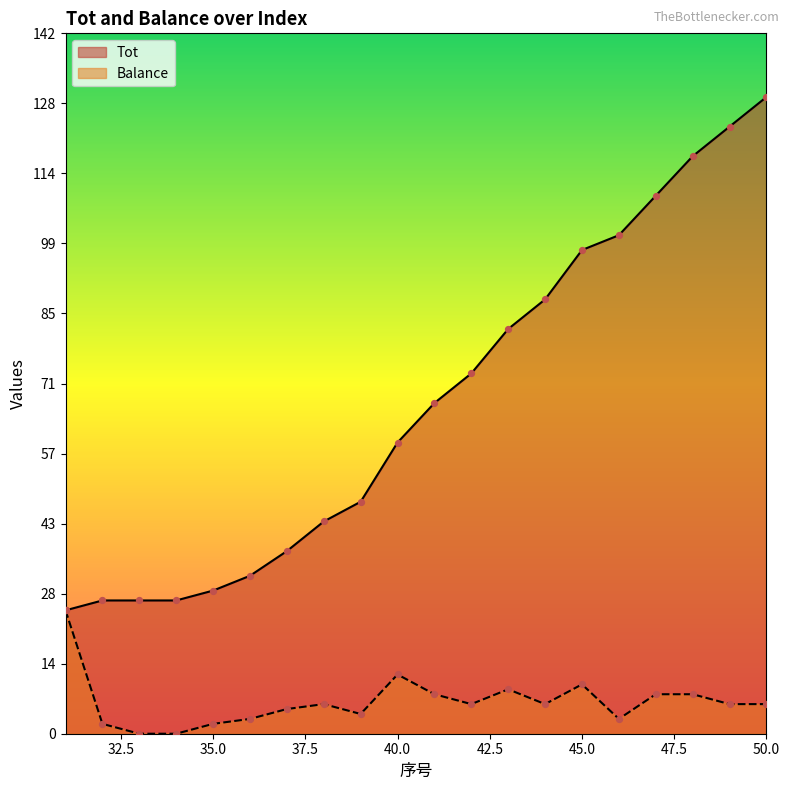

At which category is the sum across all series the highest?

50.0